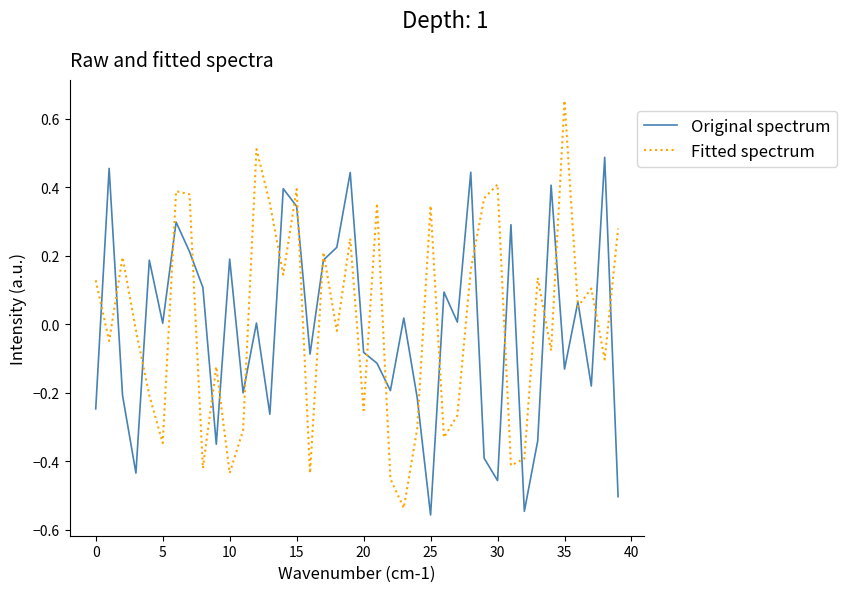

What is the difference between the maximum and minimum values in the Fitted spectrum series?

1.2